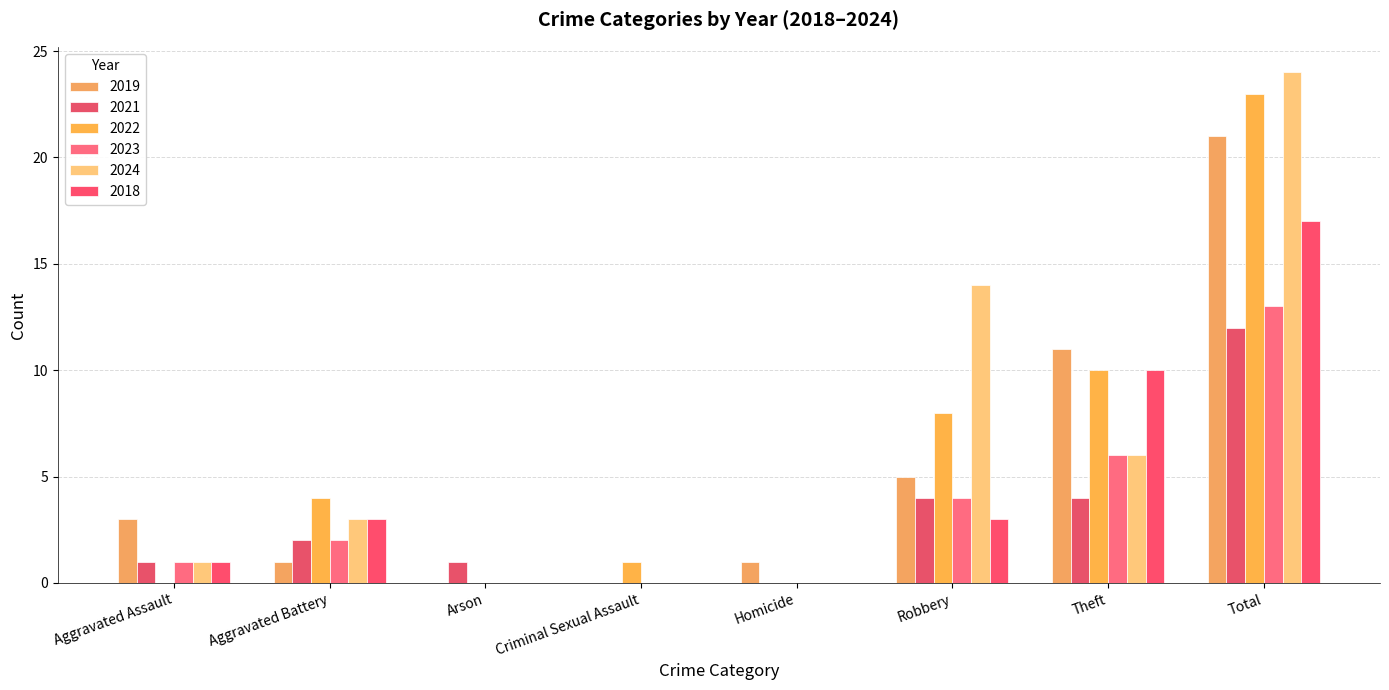

What is the label of the 2nd bar from the right?

Theft